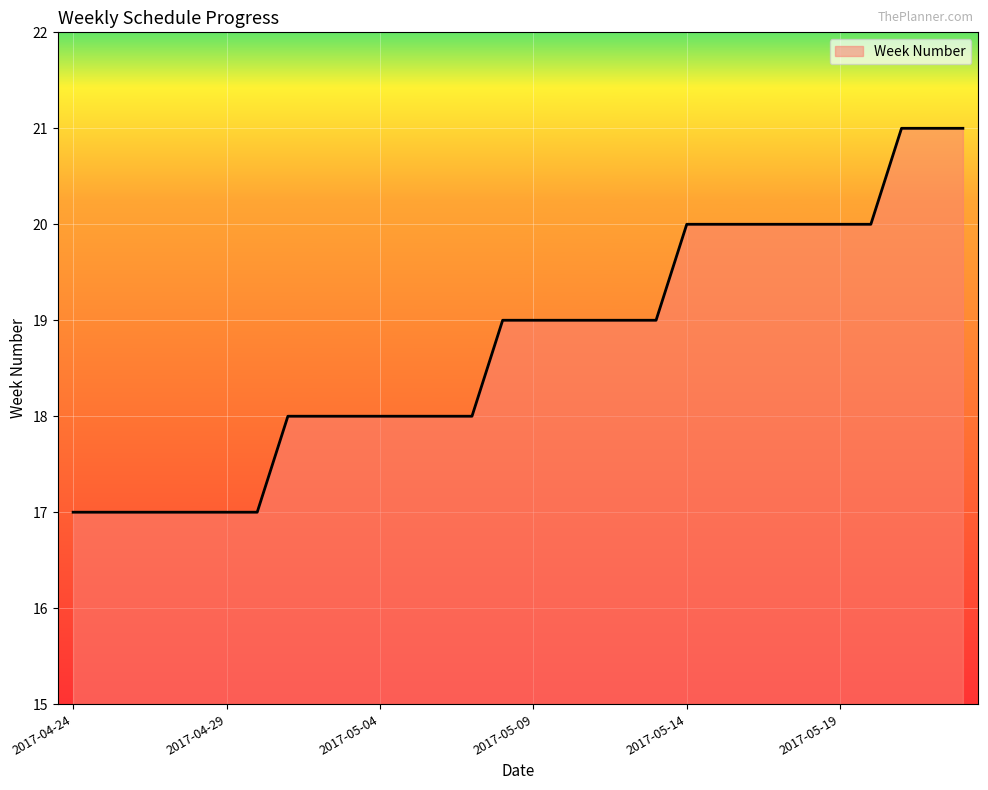

How many values are between 18 and 20?

20